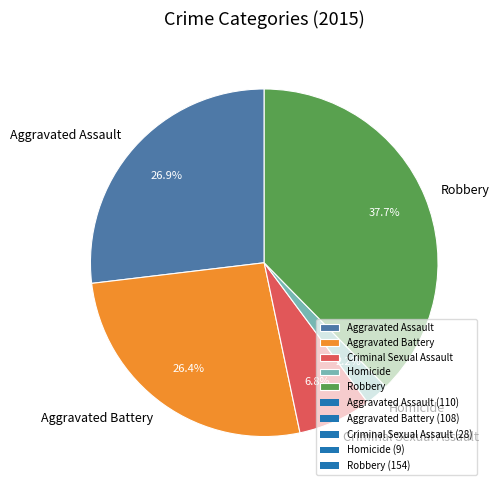

Does Homicide account for over 50% of the chart?

No